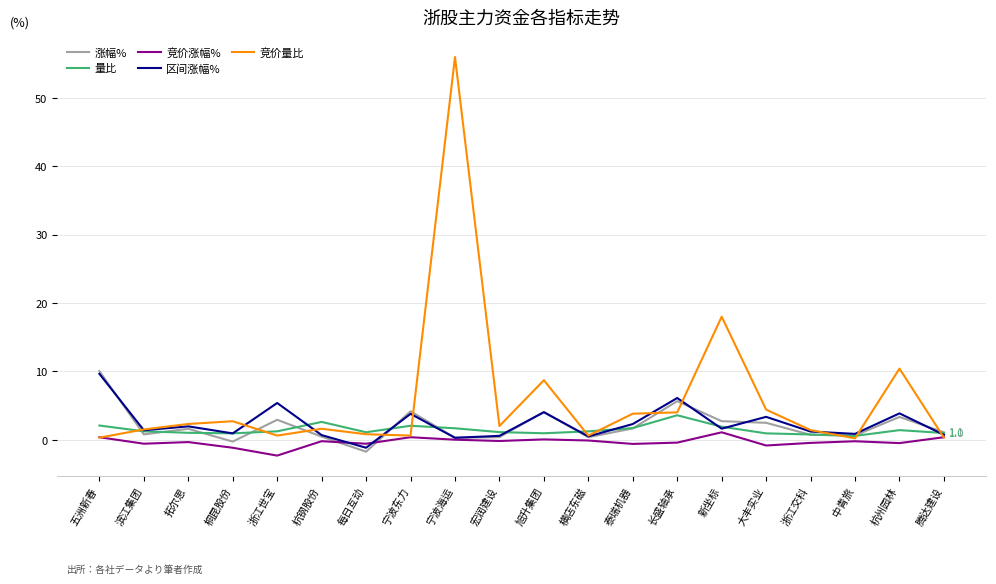

At which category does the chart reach its minimum across all series?

浙江世宝